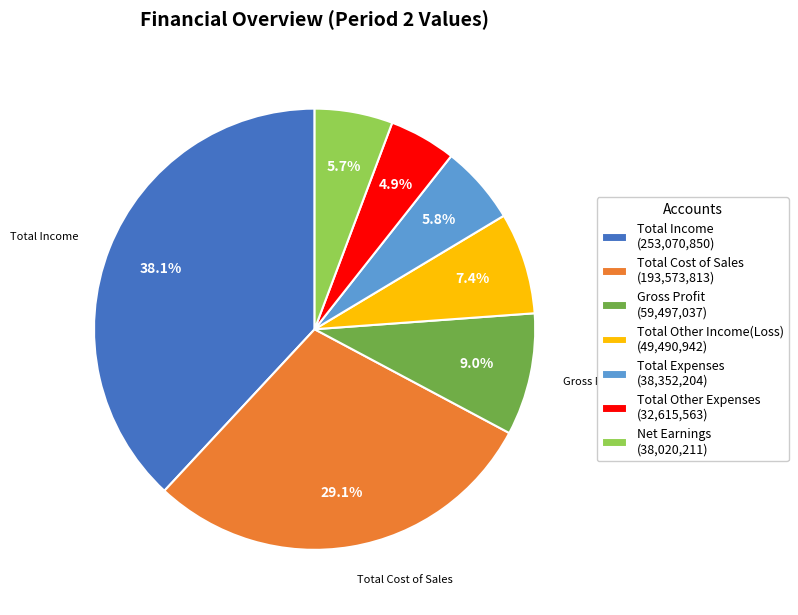

How many segments does this pie chart have?

7